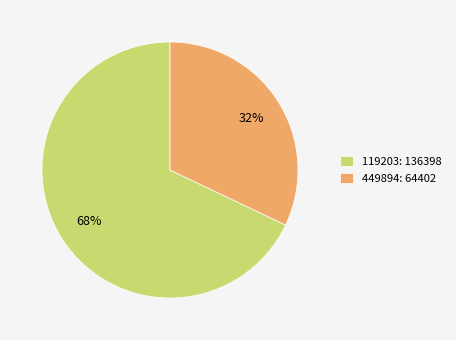

To the nearest percent, what percentage of the pie is 449894?

32%